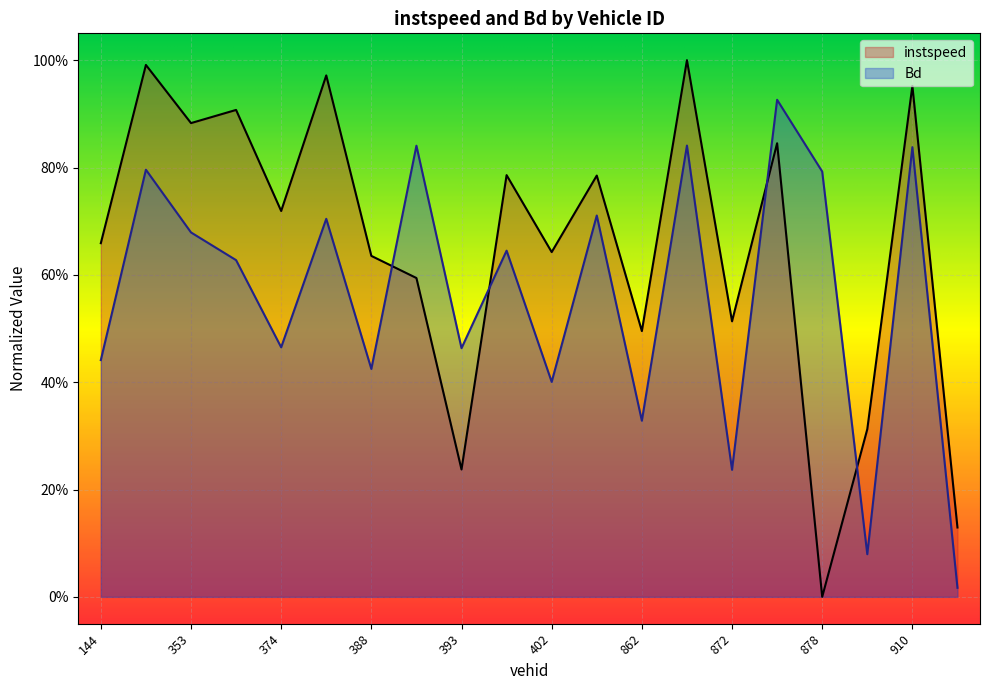

True or false: Bd has a value of 0.5 at 393.

True